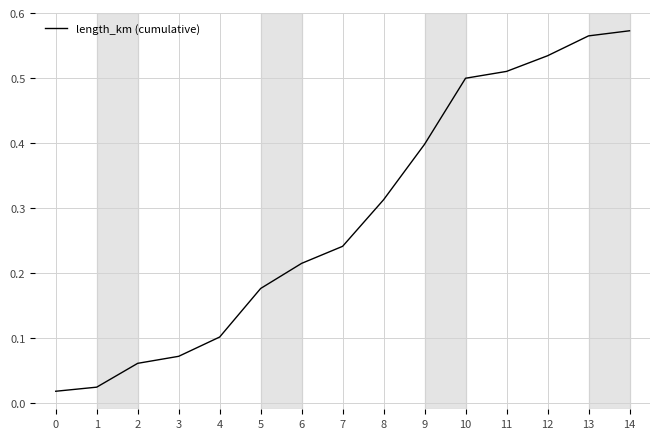

The chart shows a value of 0.1 at 3. True or false?

True